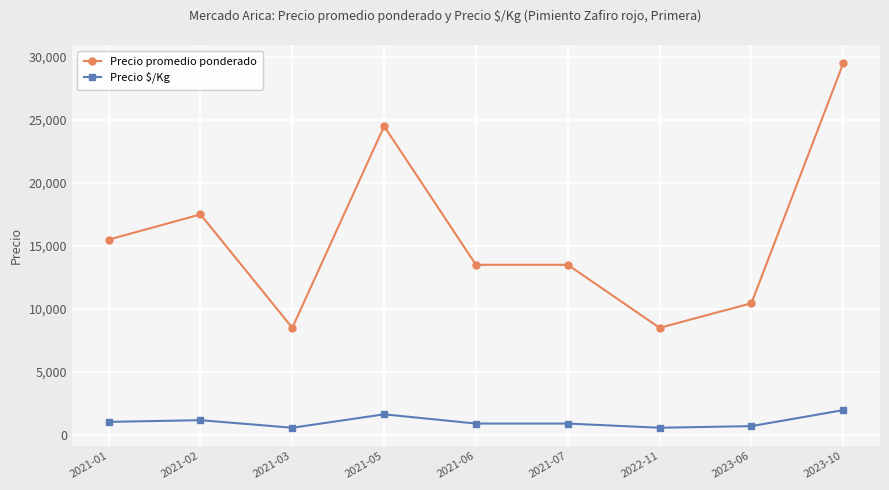

How many data points in Precio $/Kg are less than 900?

3